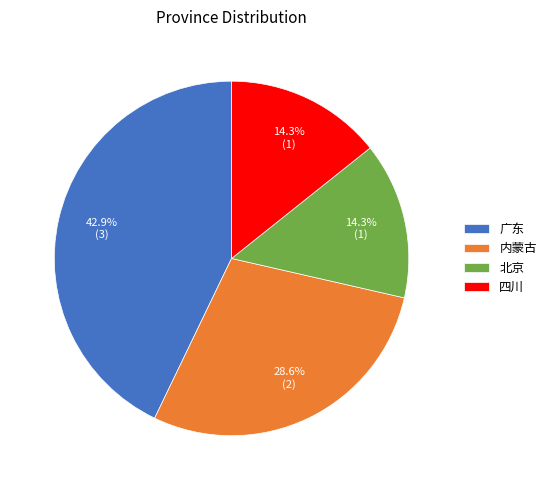

Which category has the biggest portion of the pie?

广东